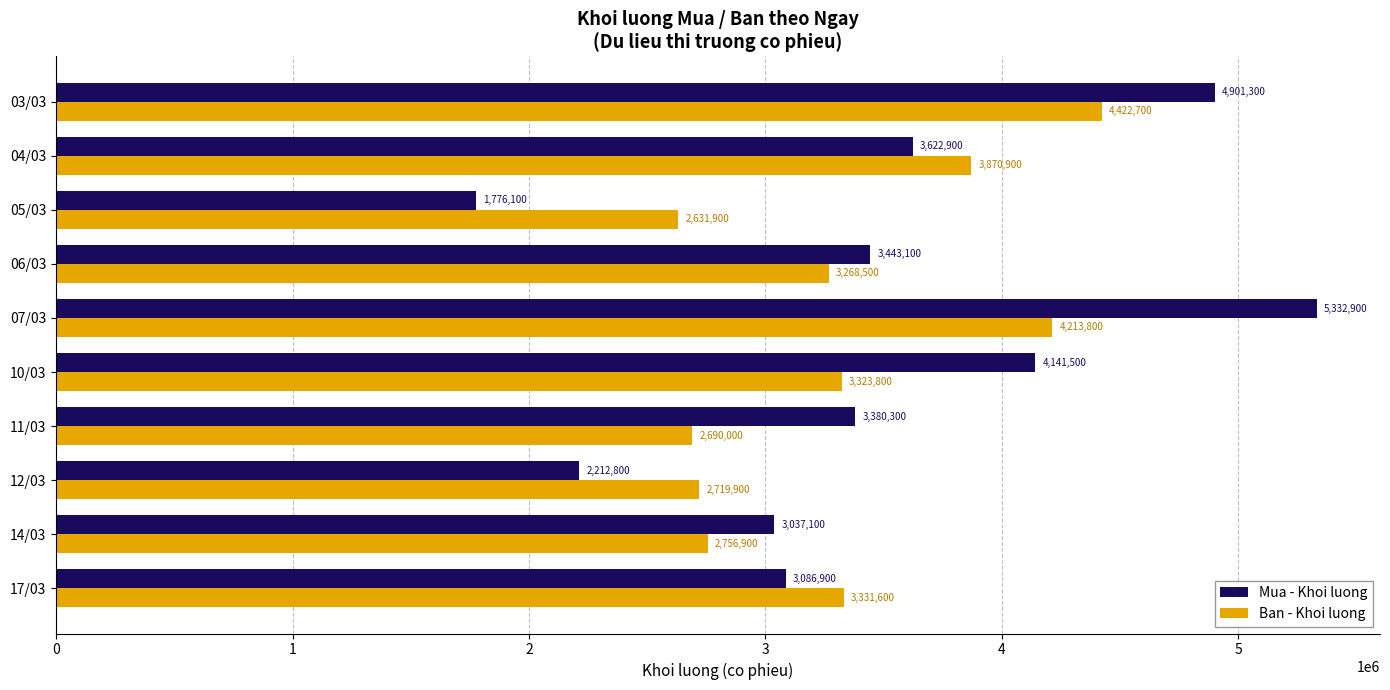

Which label corresponds to the largest value in the chart?

07/03